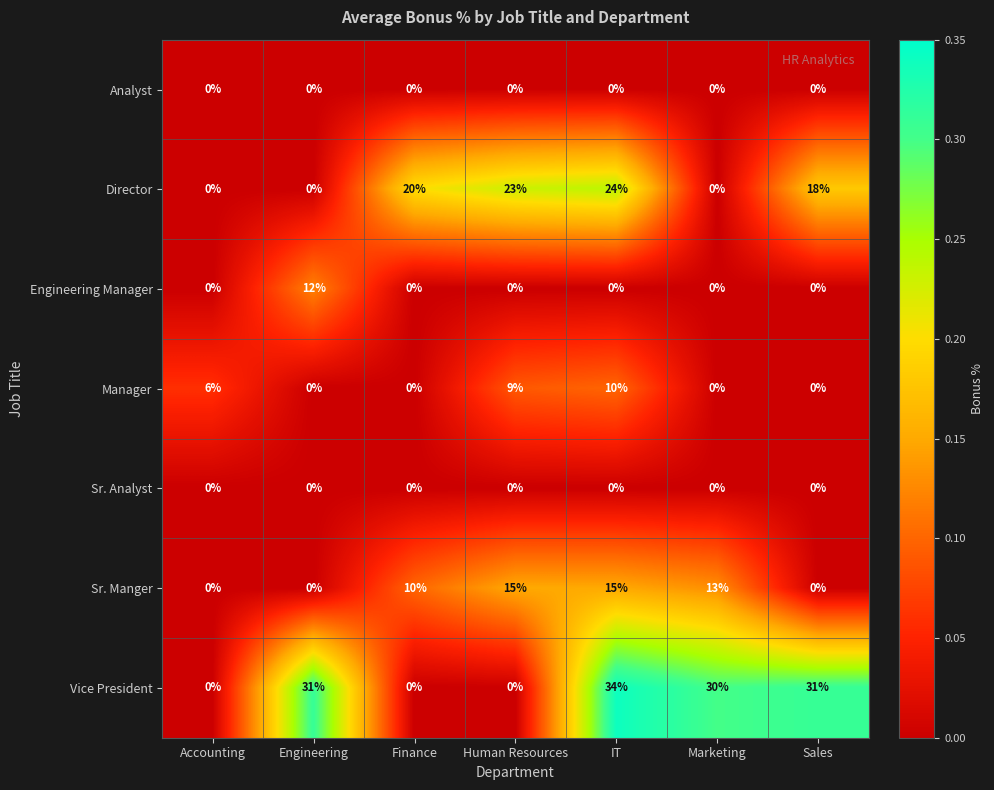

Which series has the largest total across all categories?

Vice President